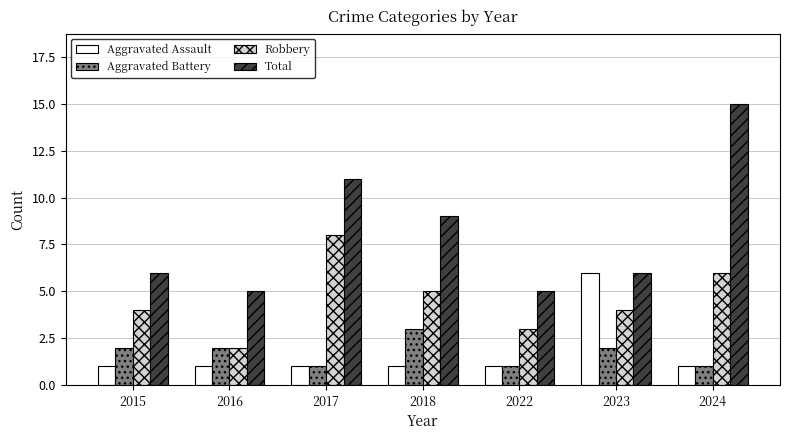

What is the minimum value for Aggravated Battery?

1